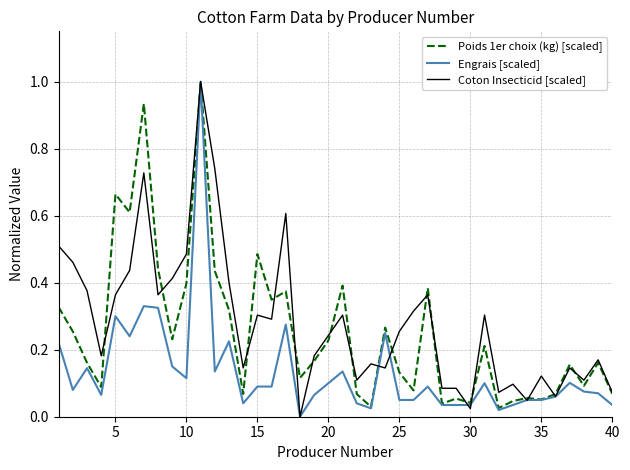

Which series has the largest total across all categories?

Coton Insecticid [scaled]